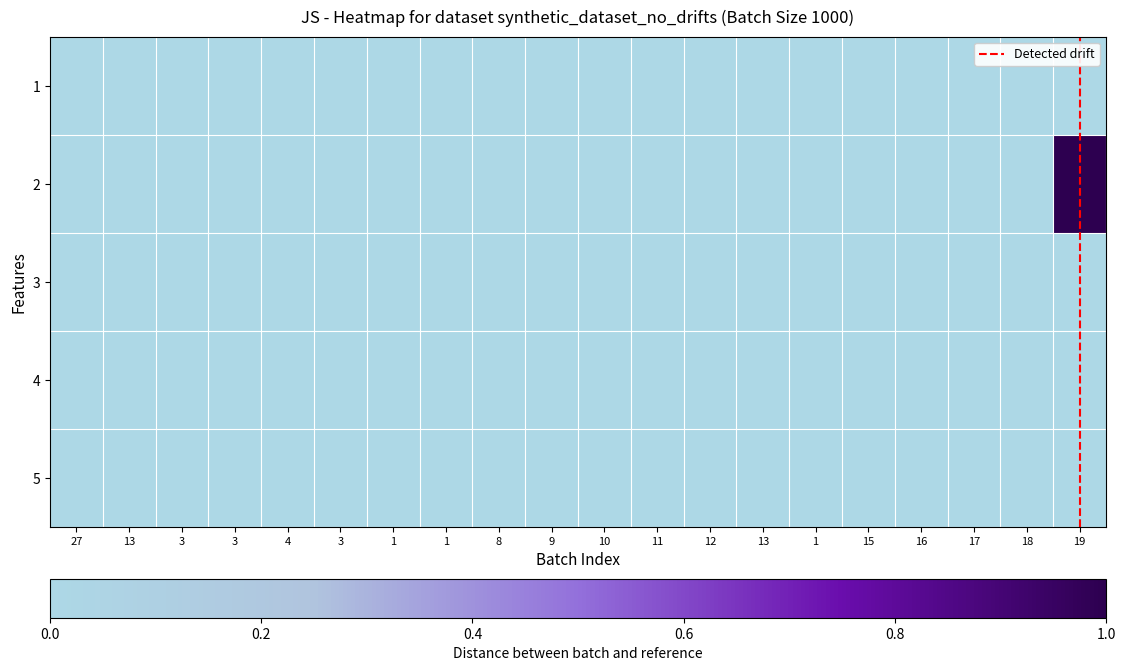

At how many categories does at least one series exceed 0?

1